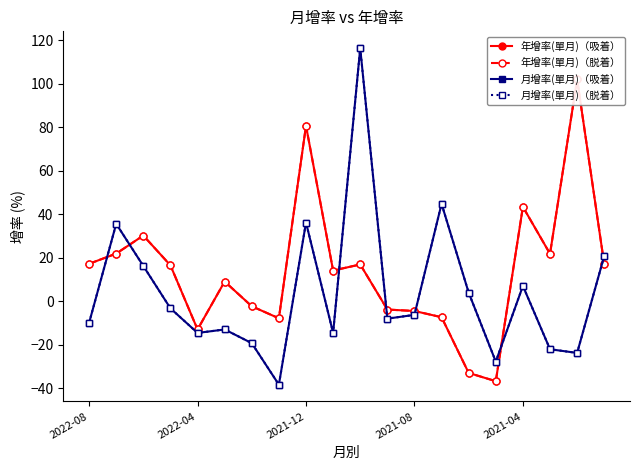

Which series has the largest total across all categories?

年增率(單月)（吸着）